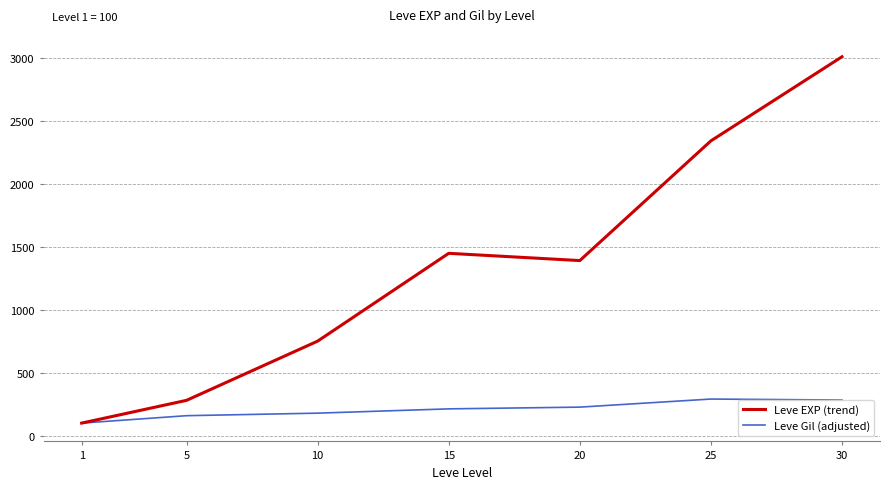

Is the value of Leve Gil (adjusted) at 25 greater than the value of Leve EXP (trend) at 25?

No